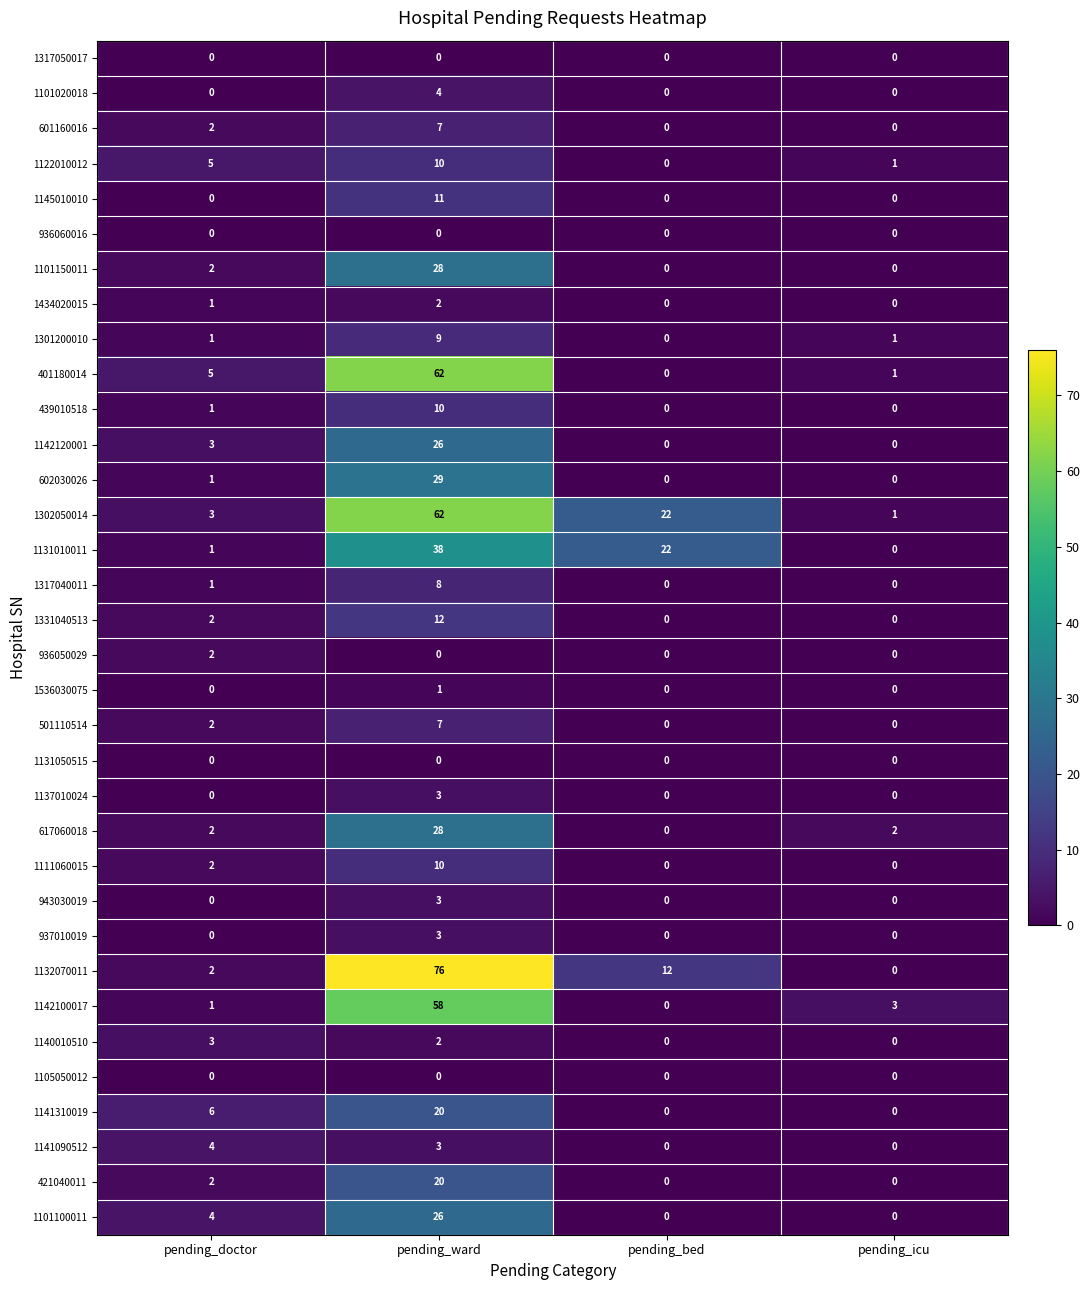

Which category has the highest value across all series?

pending_ward